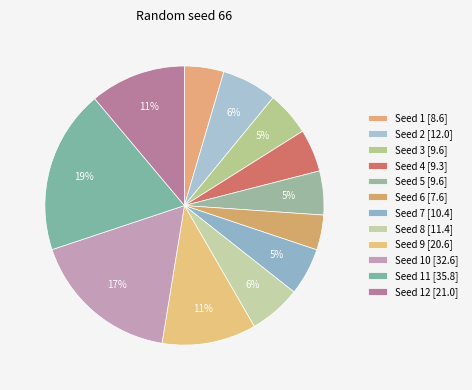

Is there any slice that represents more than half of the pie?

No